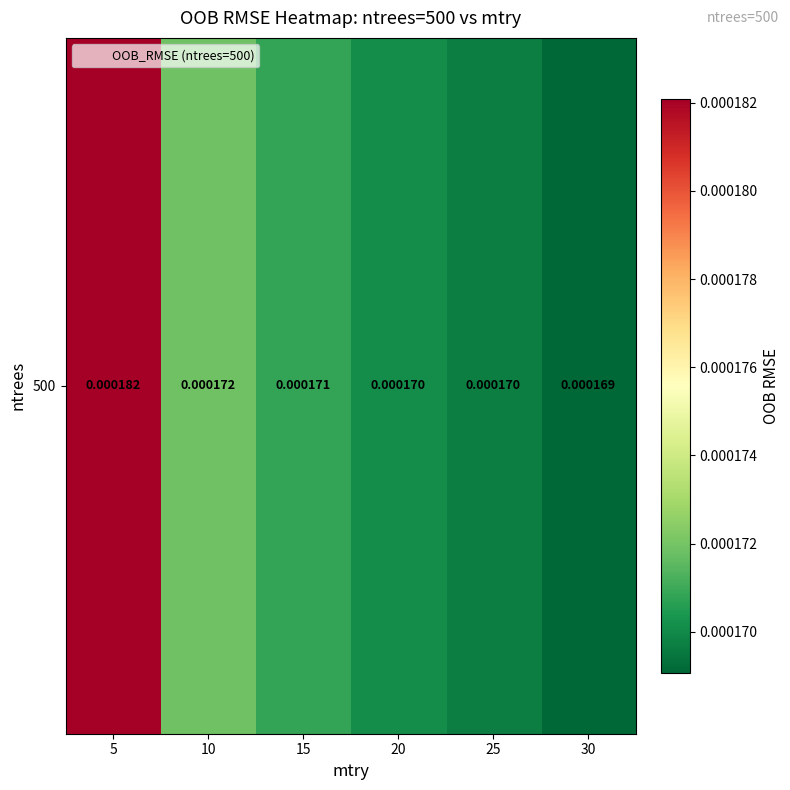

Rank the categories by value from highest to lowest.

5, 10, 15, 20, 25, 30